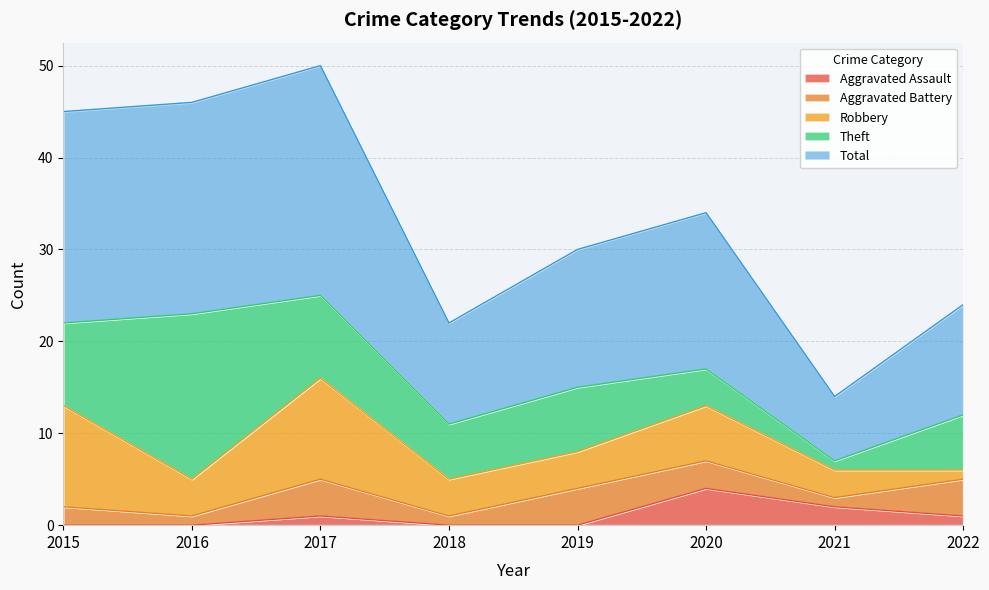

At which category does the chart reach its minimum across all series?

2015